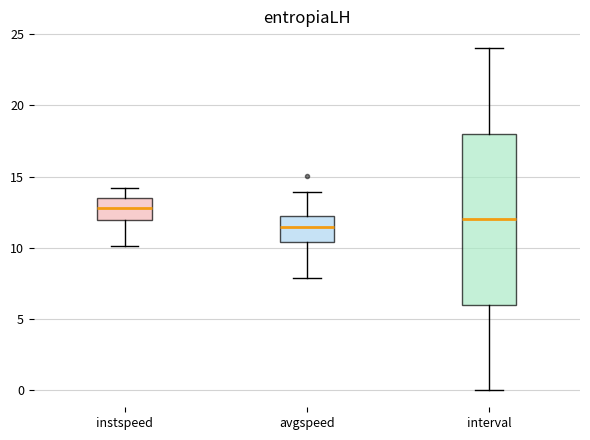

Which box has the lowest median line?

avgspeed